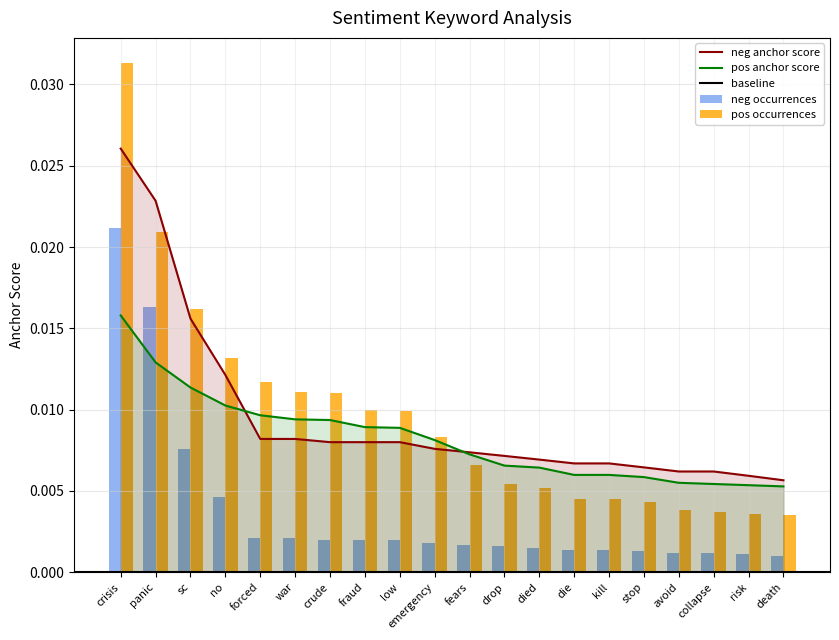

Which category has the highest value in the pos anchor score series?

crisis